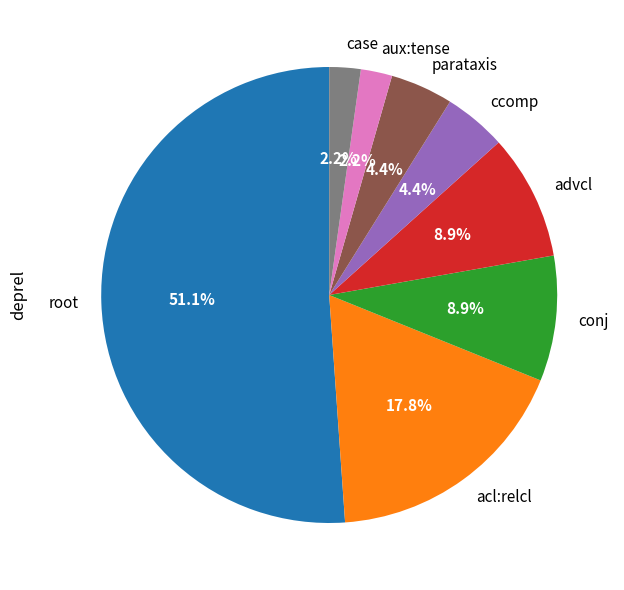

Which has a higher value, ccomp or conj?

conj